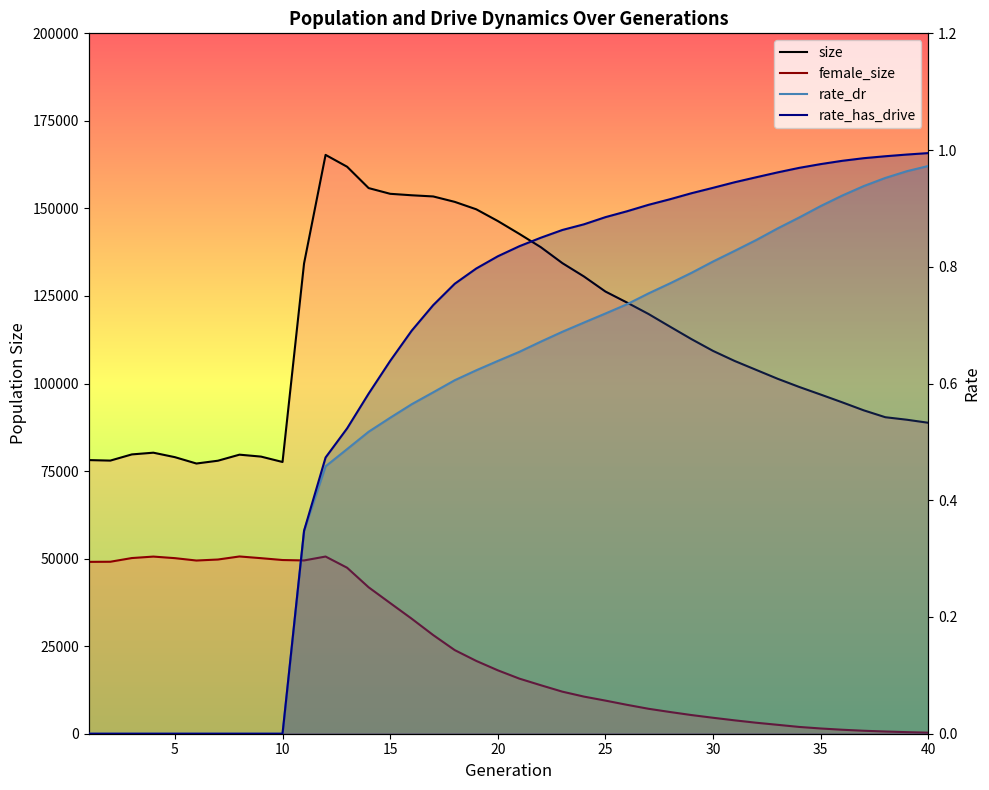

True or false: rate_dr and size cross at least once.

False